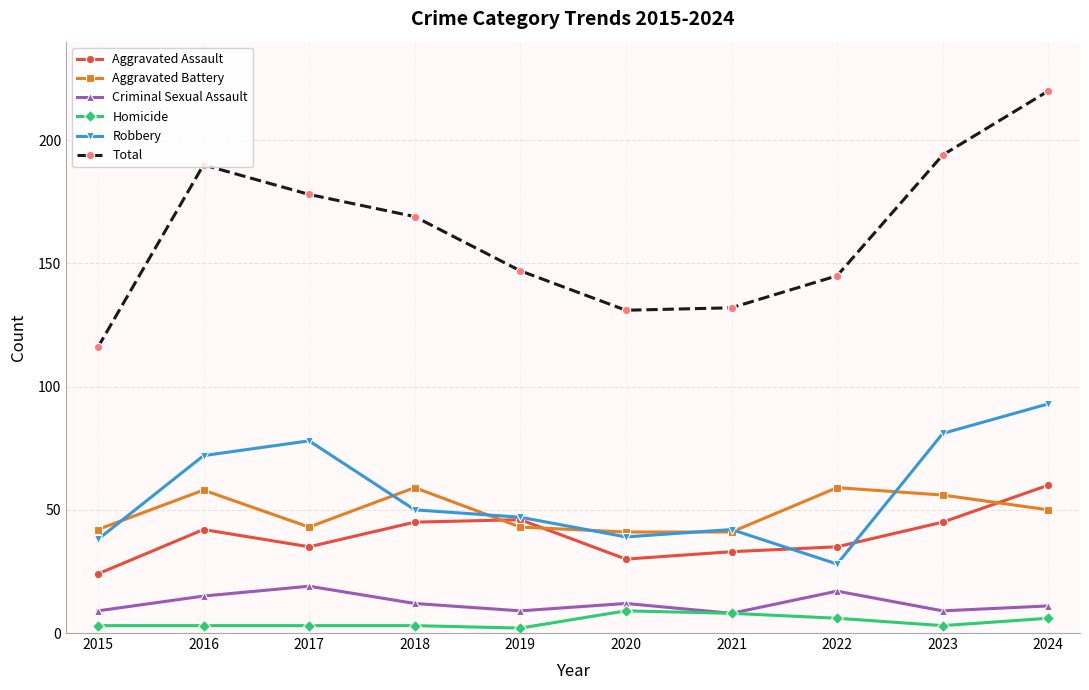

The Criminal Sexual Assault series shows 19 at 2017. True or false?

True